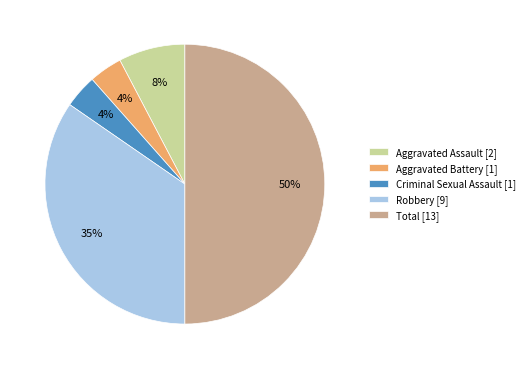

Do Aggravated Assault and Robbery together represent more than half of the pie?

No